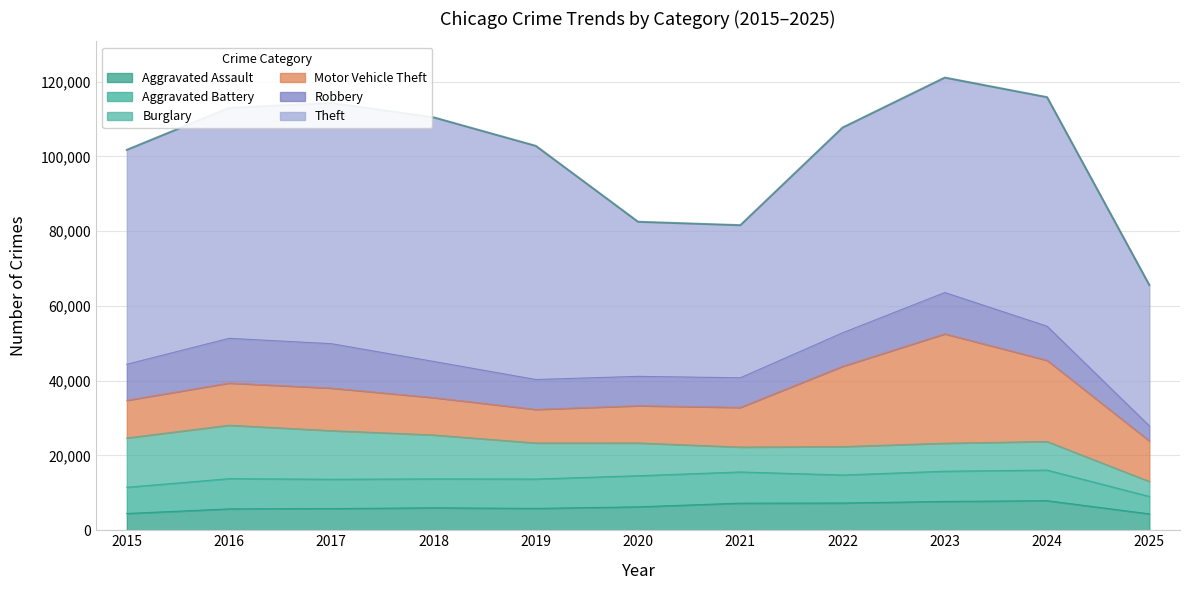

At which category is the sum across all series the highest?

2023